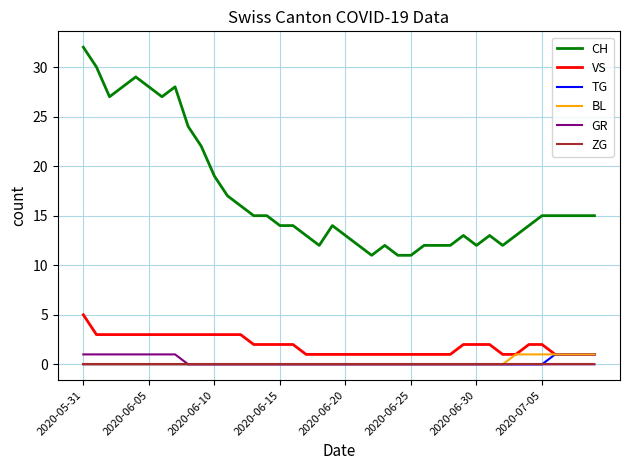

True or false: ZG and CH intersect in this chart.

False